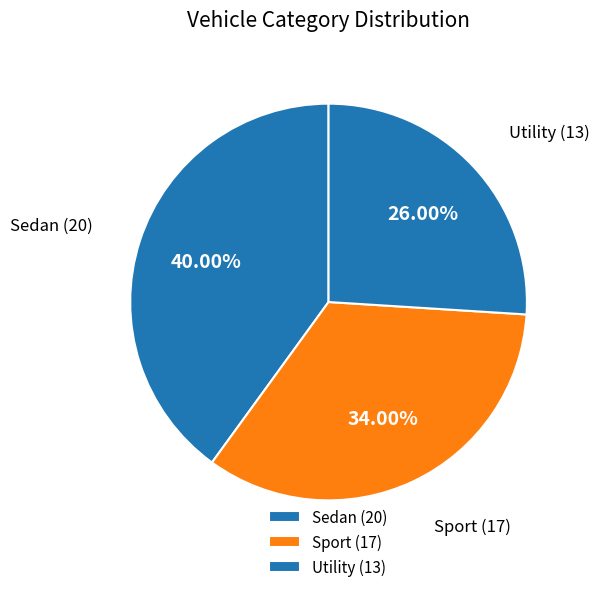

What portion of the pie excludes Sport?

66.0%